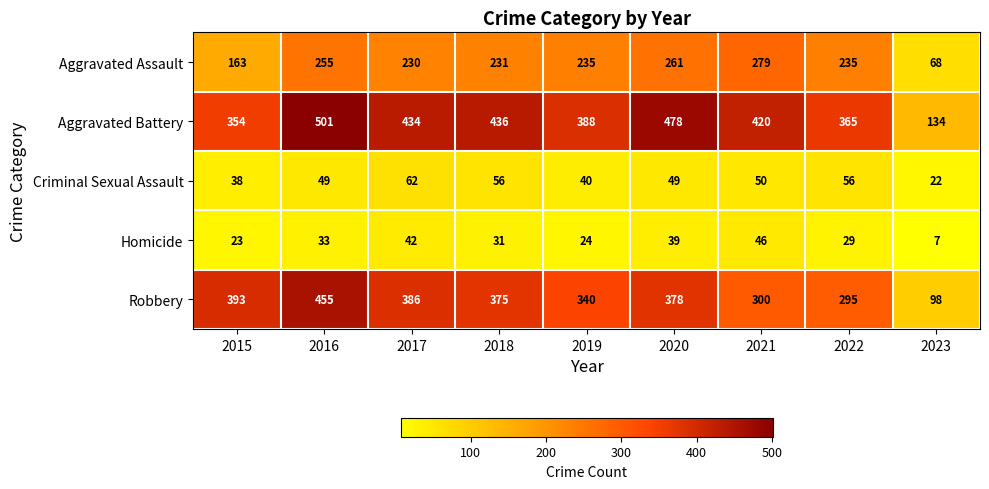

Which category has the lowest value in the Aggravated Battery series?

2023